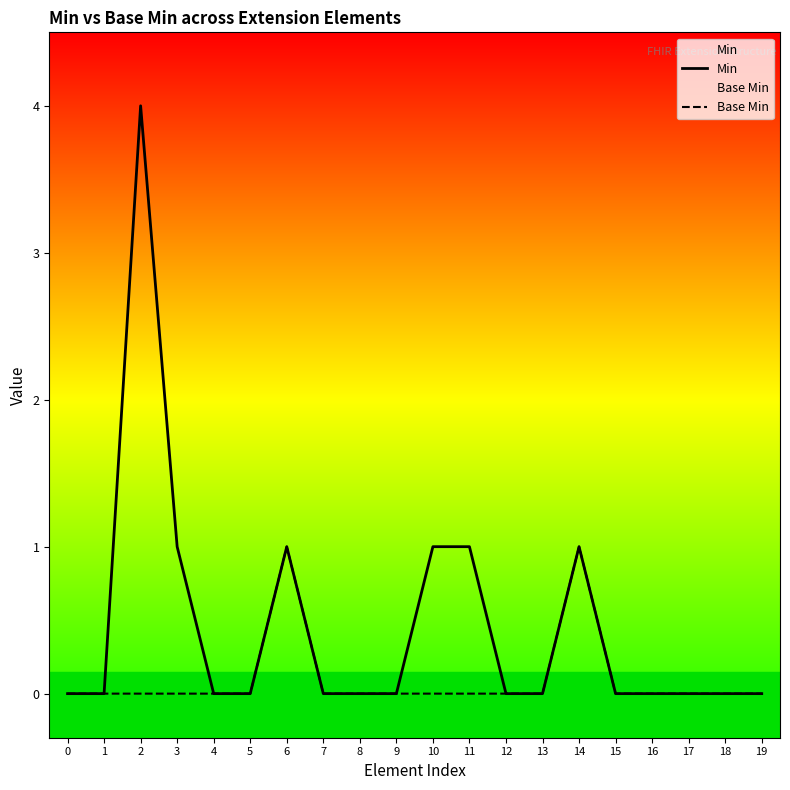

True or false: Min and Base Min intersect in this chart.

False